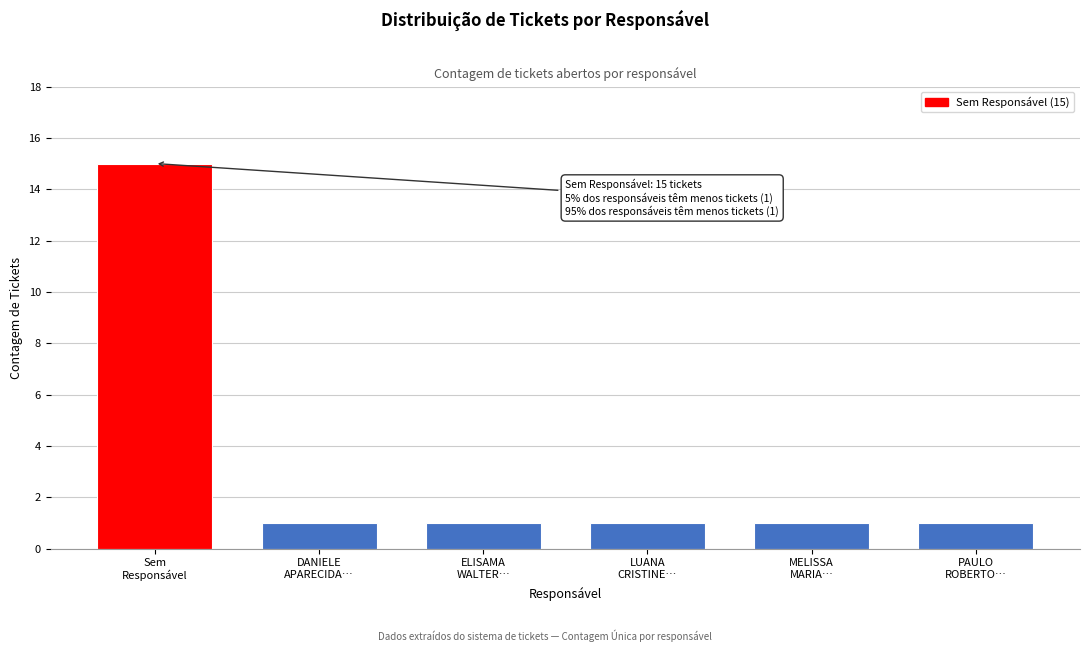

Reading left to right, list all the values displayed in this chart.

15	1	1	1	1	1